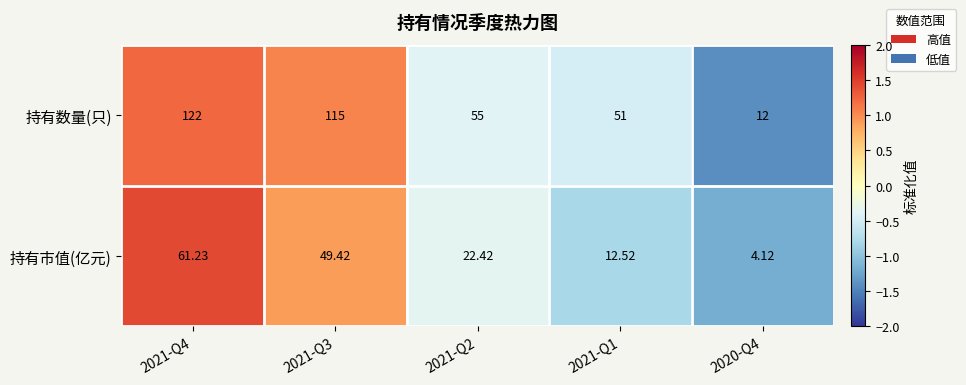

How many series are shown in this chart?

2